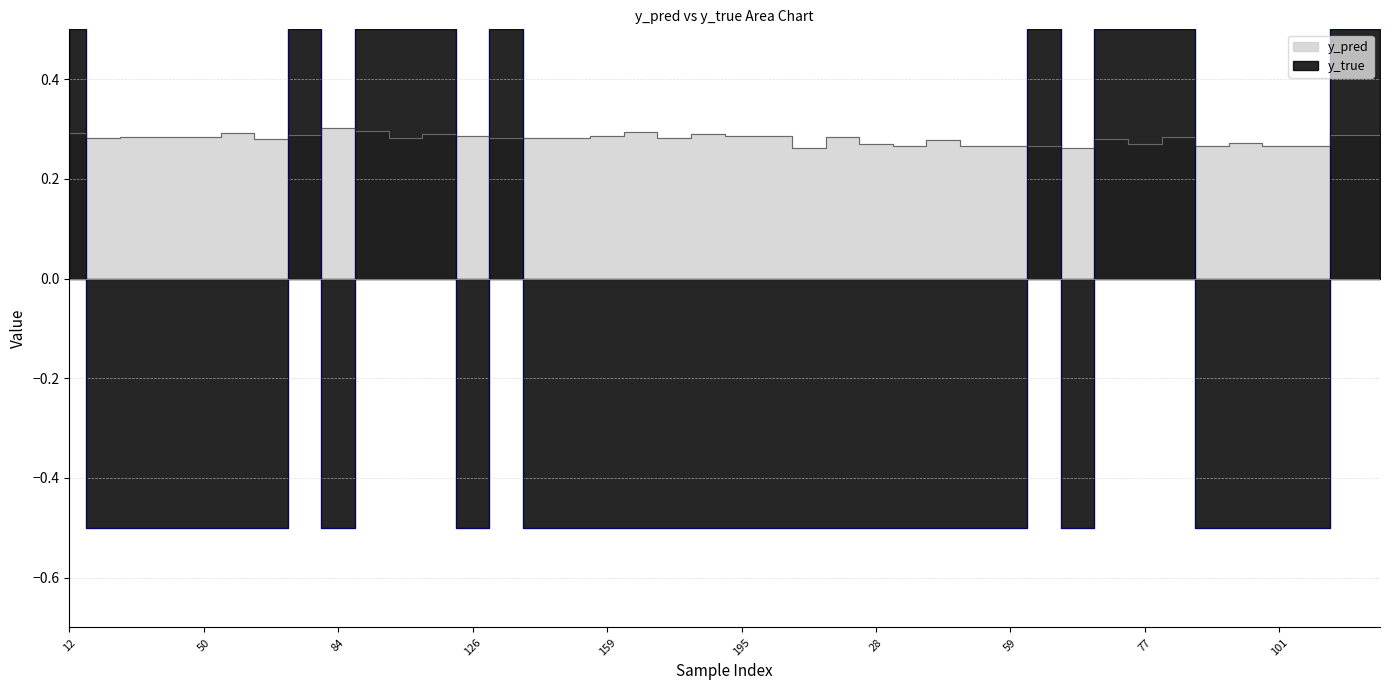

Rank the series by their average value, from highest to lowest.

y_pred, y_true